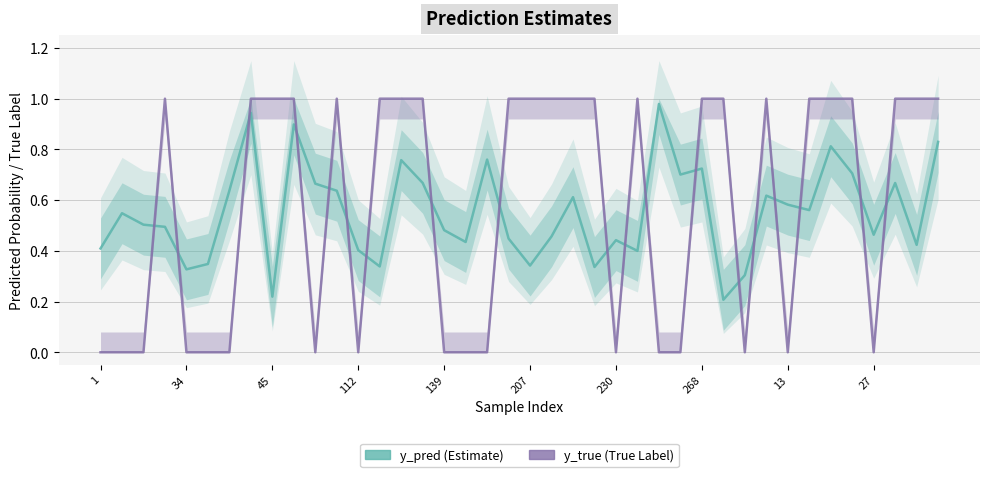

The y_pred series shows 0.3 at 230. True or false?

False